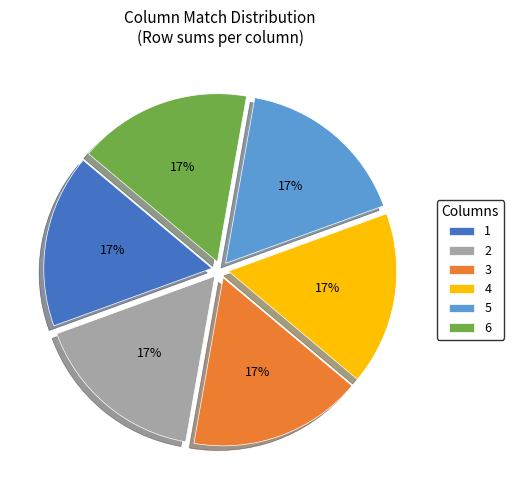

Is there a majority slice in this chart?

No